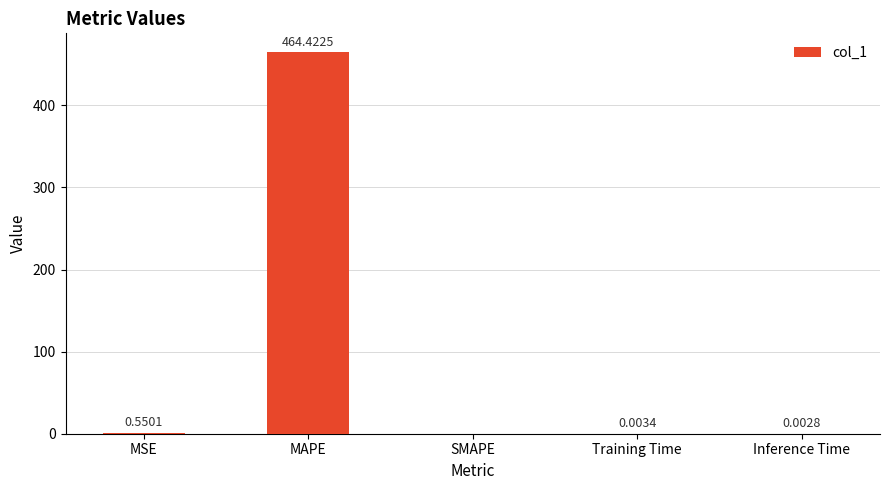

At which label is the value closest to 232?

MSE